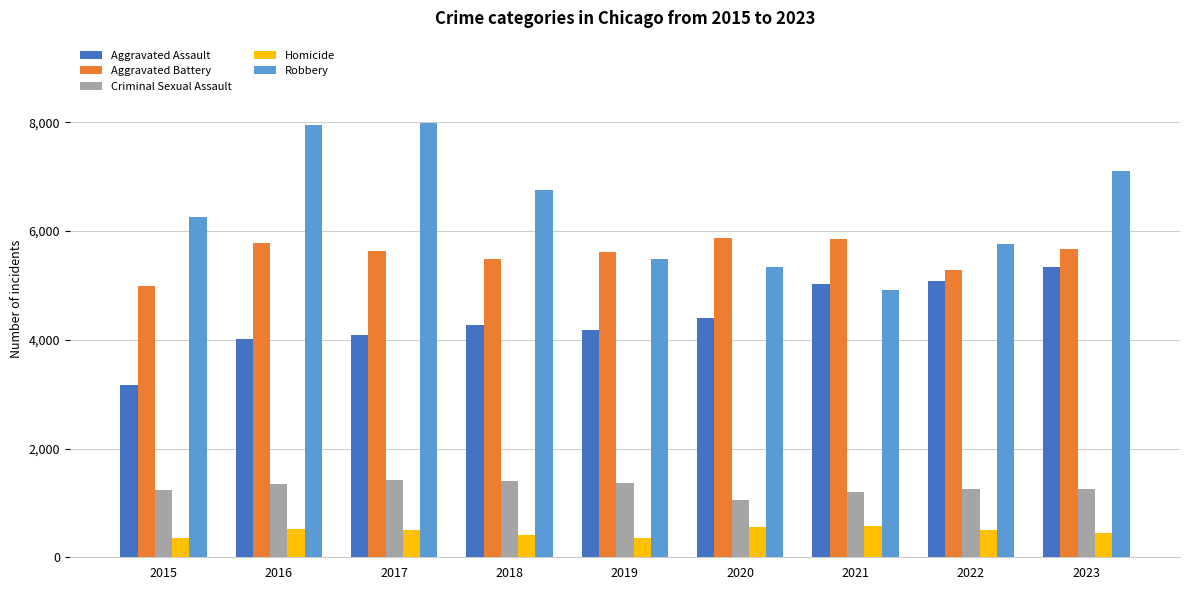

What is the greatest value displayed?

7989